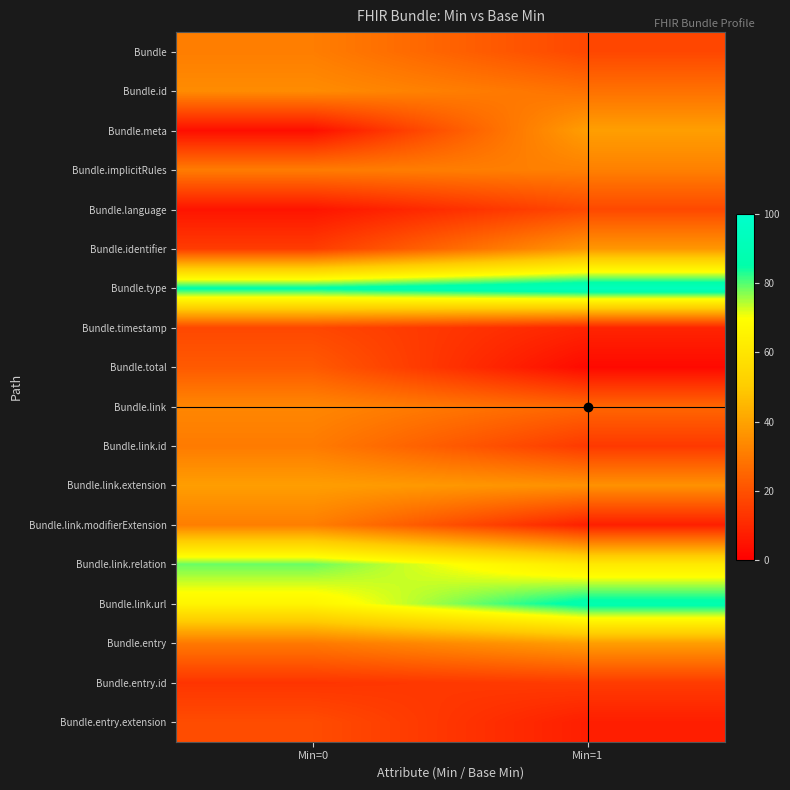

Reading right to left, transcribe all the data shown in this chart.

Bundle: Min=1=17.6	Min=0=31.0
Bundle.id: Min=1=27.9	Min=0=34.3
Bundle.meta: Min=1=39.0	Min=0=3.8
Bundle.implicitRules: Min=1=31.4	Min=0=30.4
Bundle.language: Min=1=18.0	Min=0=5.1
Bundle.identifier: Min=1=37.1	Min=0=14.8
Bundle.type: Min=1=92.9	Min=0=85.8
Bundle.timestamp: Min=1=9.1	Min=0=17.7
Bundle.total: Min=1=2.6	Min=0=22.2
Bundle.link: Min=1=25.3	Min=0=33.1
Bundle.link.id: Min=1=14.2	Min=0=30.3
Bundle.link.extension: Min=1=35.7	Min=0=38.8
Bundle.link.modifierExtension: Min=1=7.8	Min=0=31.1
Bundle.link.relation: Min=1=61.8	Min=0=78.7
Bundle.link.url: Min=1=87.3	Min=0=66.2
Bundle.entry: Min=1=38.7	Min=0=29.8
Bundle.entry.id: Min=1=14.8	Min=0=13.0
Bundle.entry.extension: Min=1=7.6	Min=0=18.8